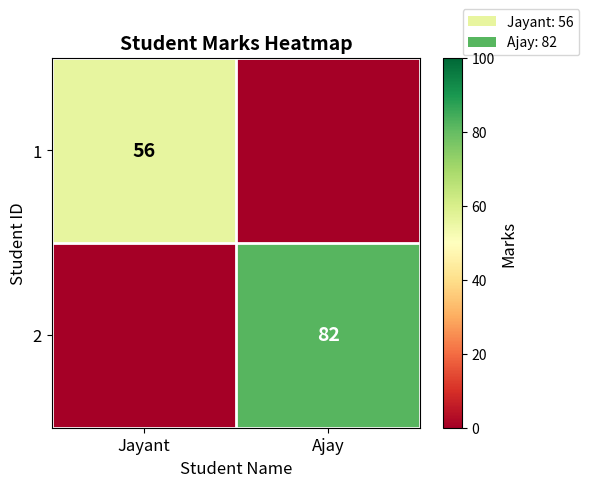

At how many categories does at least one series exceed 70?

1